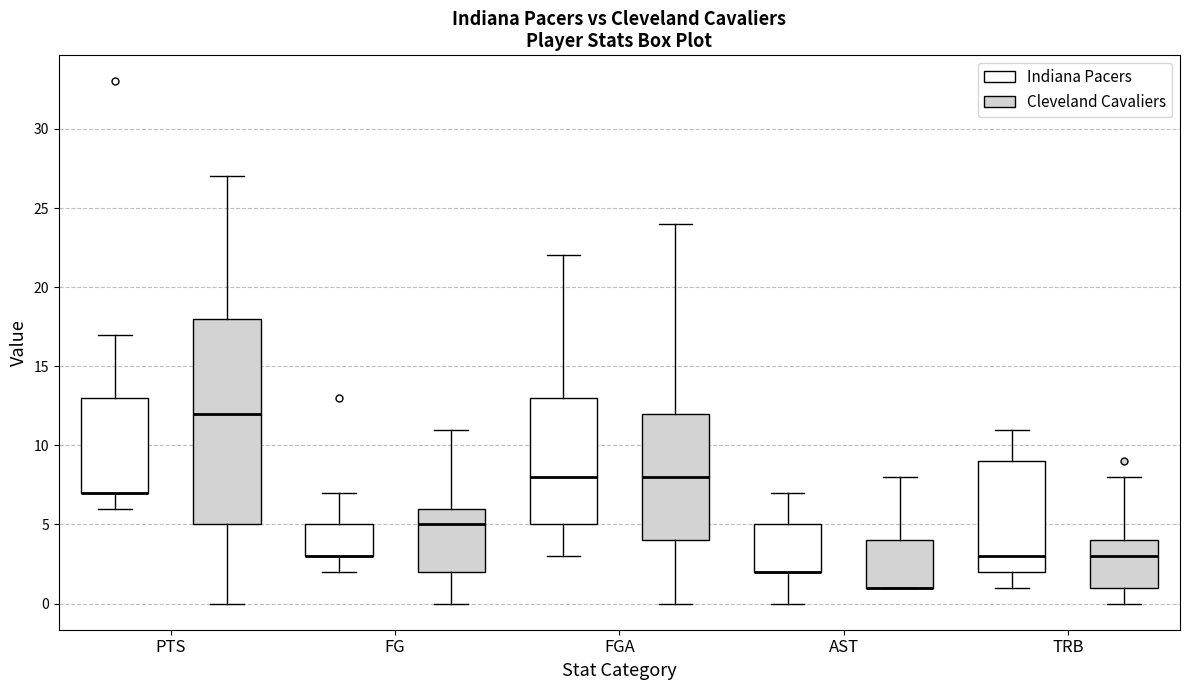

Which box is the tallest, from its lower edge to its upper edge?

PTS (Cleveland Cavaliers)